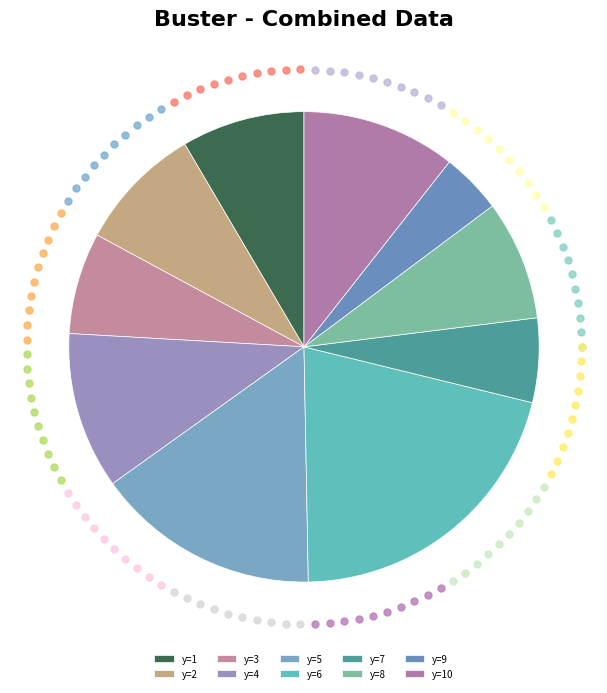

Is there a majority slice in this chart?

No